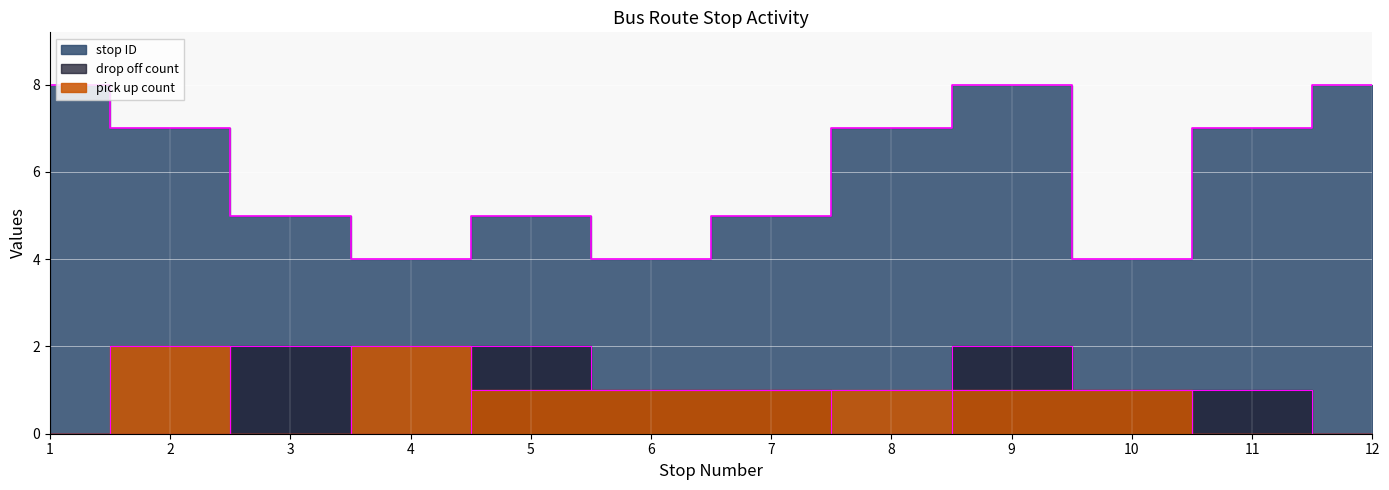

At 2, list the series in order from smallest to largest.

drop off count, pick up count, stop ID